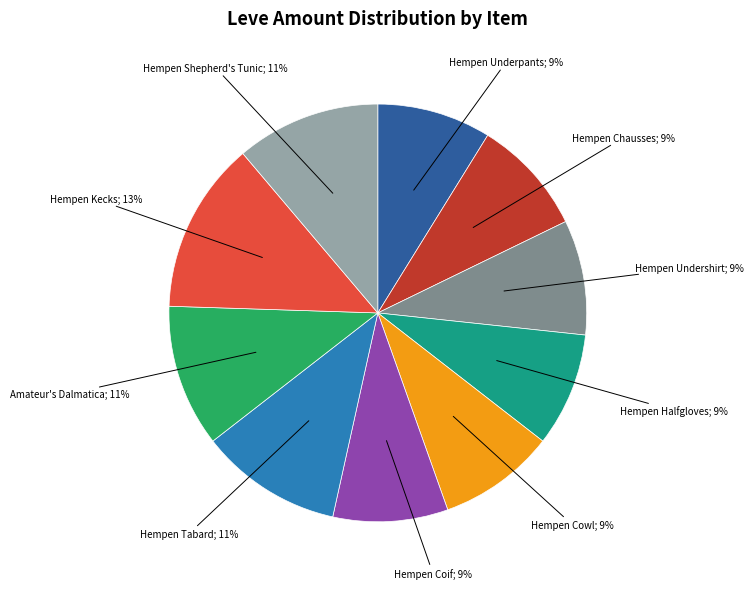

To the nearest percent, what is the average slice percentage?

10%